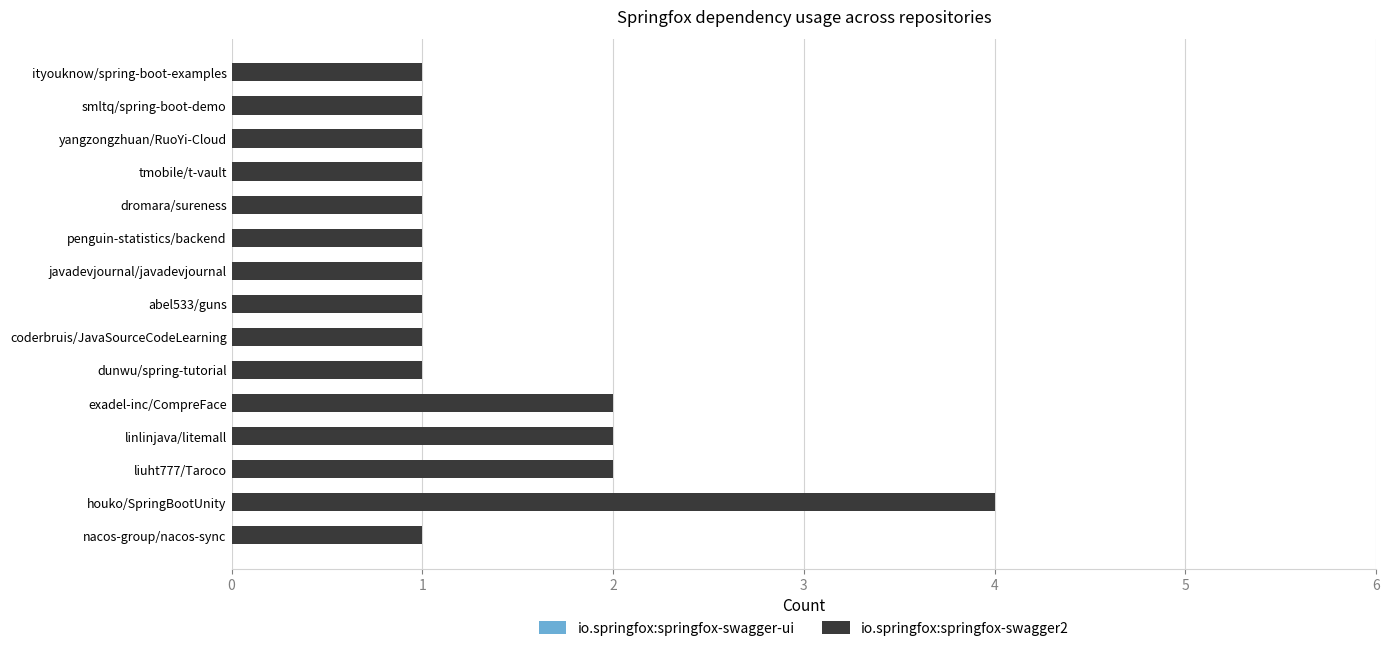

Reading bottom to top, what are all the values shown in this chart?

nacos-group/nacos-sync=1	houko/SpringBootUnity=4	liuht777/Taroco=2	linlinjava/litemall=2	exadel-inc/CompreFace=2	dunwu/spring-tutorial=1	coderbruis/JavaSourceCodeLearning=1	abel533/guns=1	javadevjournal/javadevjournal=1	penguin-statistics/backend=1	dromara/sureness=1	tmobile/t-vault=1	yangzongzhuan/RuoYi-Cloud=1	smltq/spring-boot-demo=1	ityouknow/spring-boot-examples=1